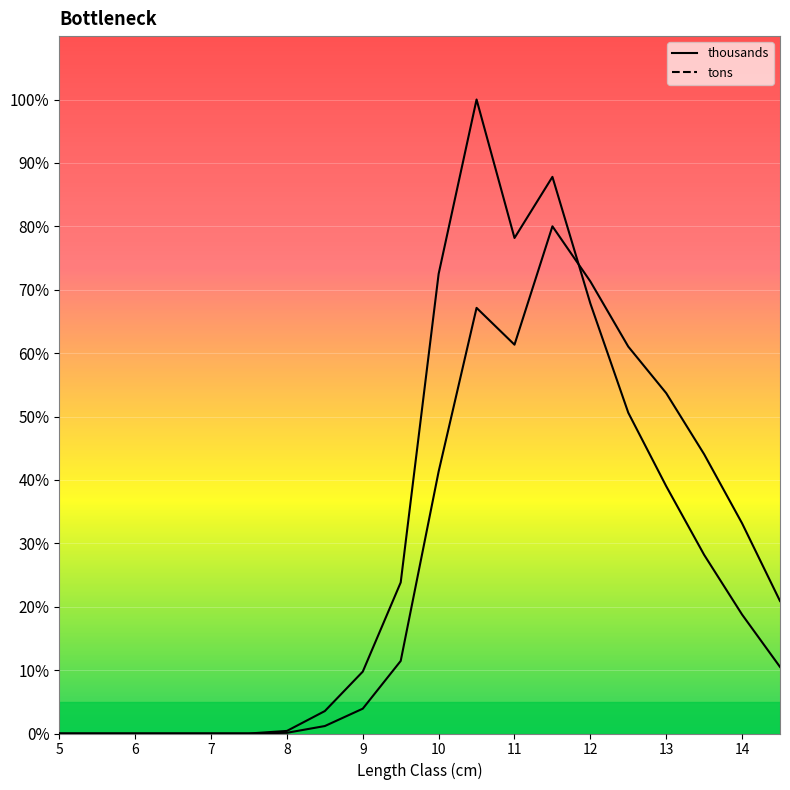

How many interior local valleys does the thousands series have?

1